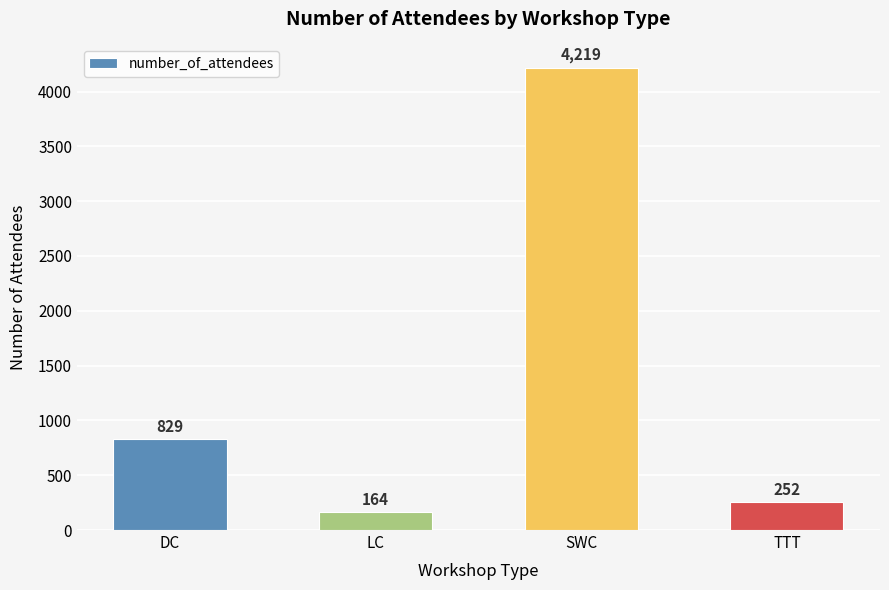

True or false: the data shows 164 at LC.

True